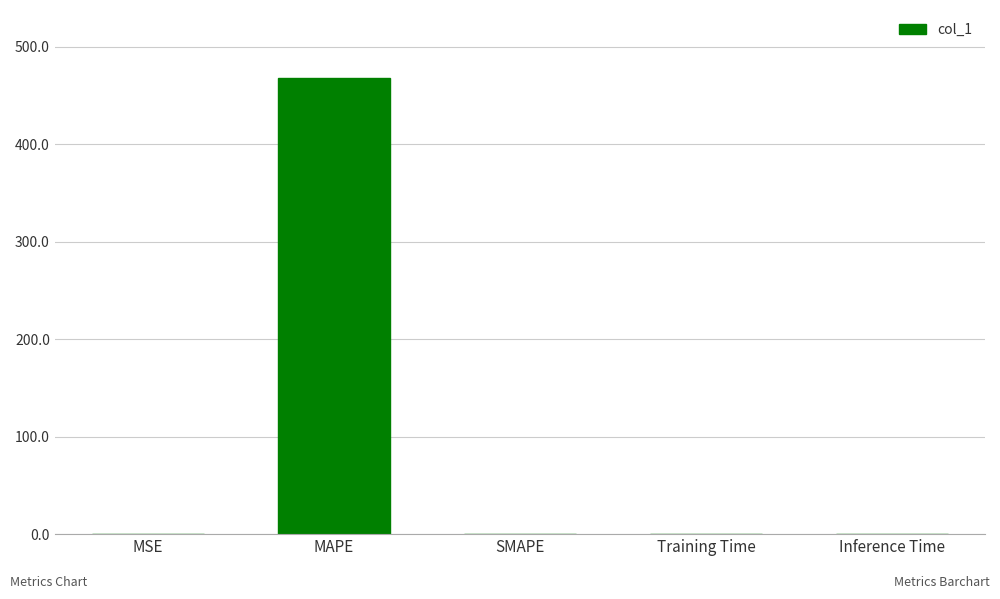

At which category does the chart reach its peak across all series?

MAPE